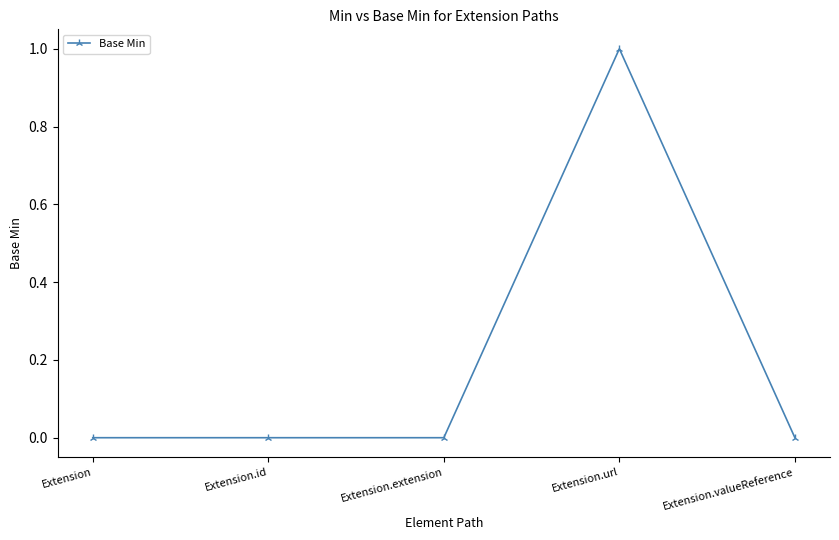

True or false: the data has more than 2 interior local peaks.

False